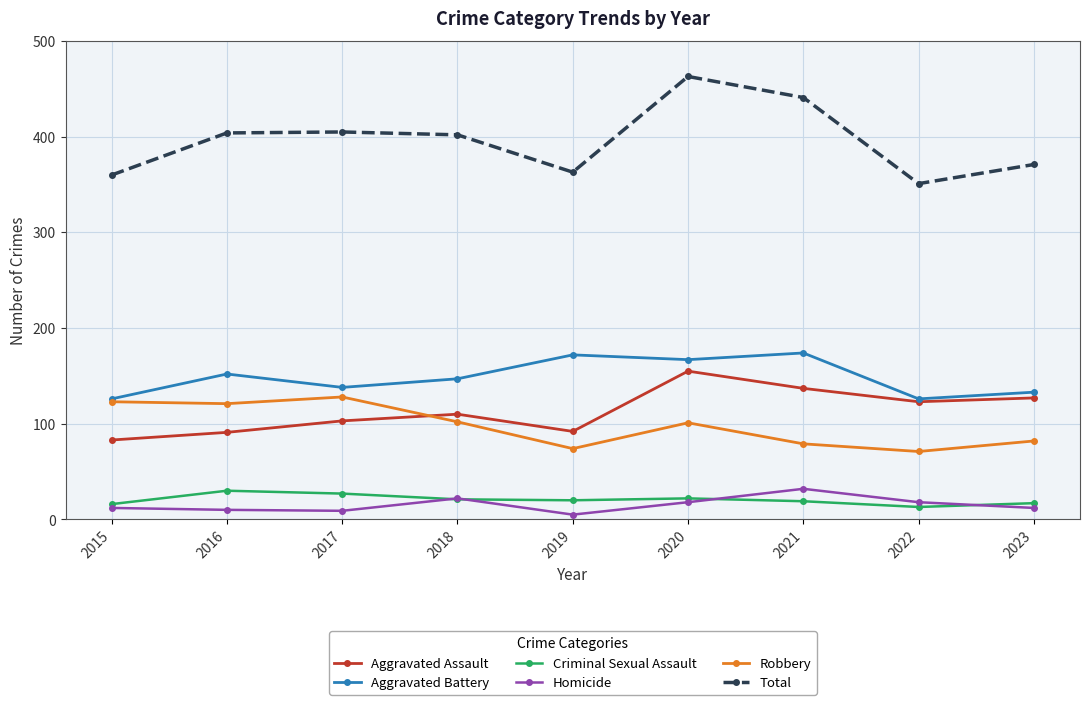

How many lines are shown in the chart?

6